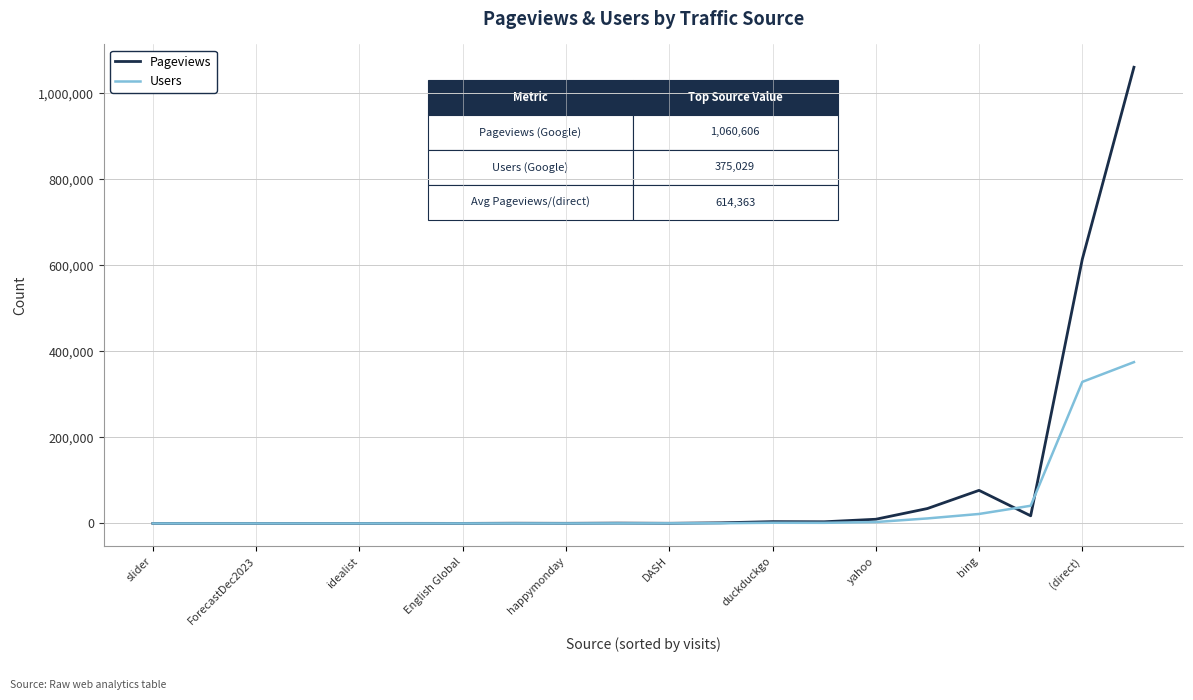

What is the maximum value shown in the chart?

1060606